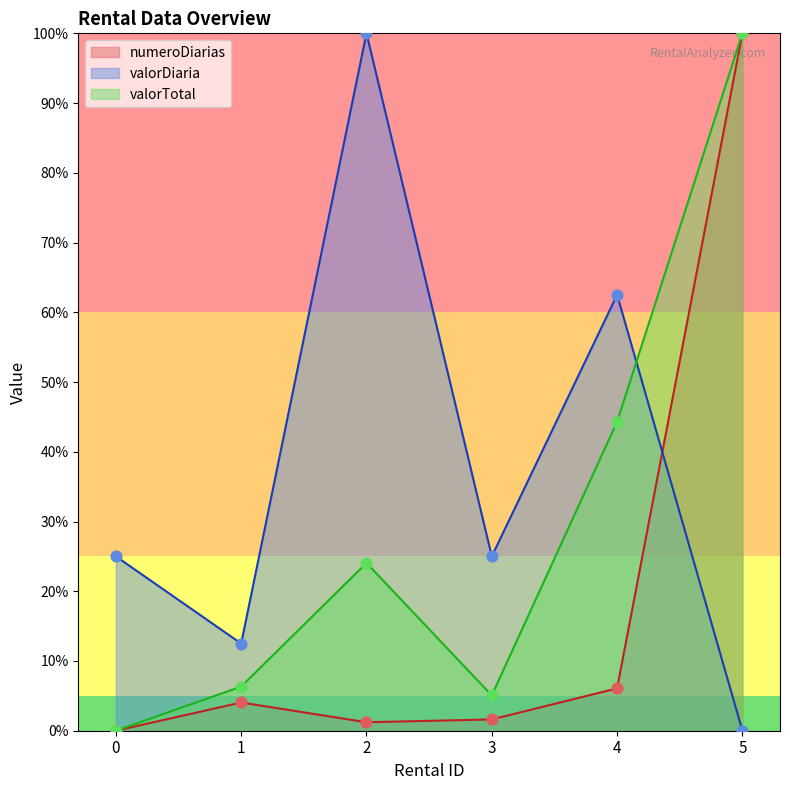

At which category is the sum across all series the highest?

5